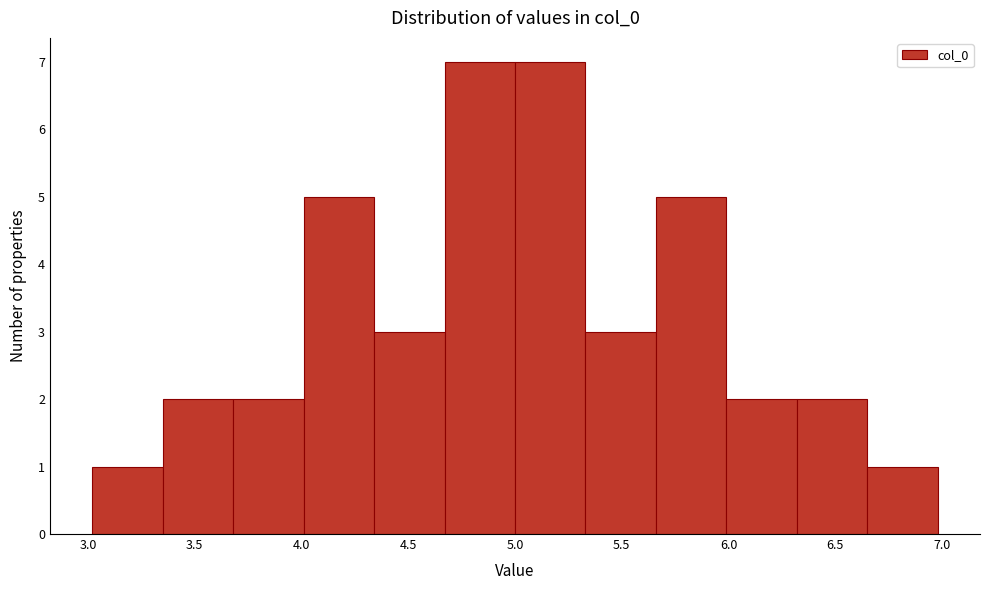

Reading left to right, transcribe this chart: for each bar, give the range it covers on the x-axis and its height. Neither the bar edges nor the heights are printed on the chart, so give them approximately, as read against the axes.

3.00 to 3.35: 1
3.35 to 3.70: 2
3.70 to 4.00: 2
4.00 to 4.35: 5
4.35 to 4.65: 3
4.65 to 5.00: 7
5.00 to 5.35: 7
5.35 to 5.65: 3
5.65 to 6.00: 5
6.00 to 6.30: 2
6.30 to 6.65: 2
6.65 to 7.00: 1